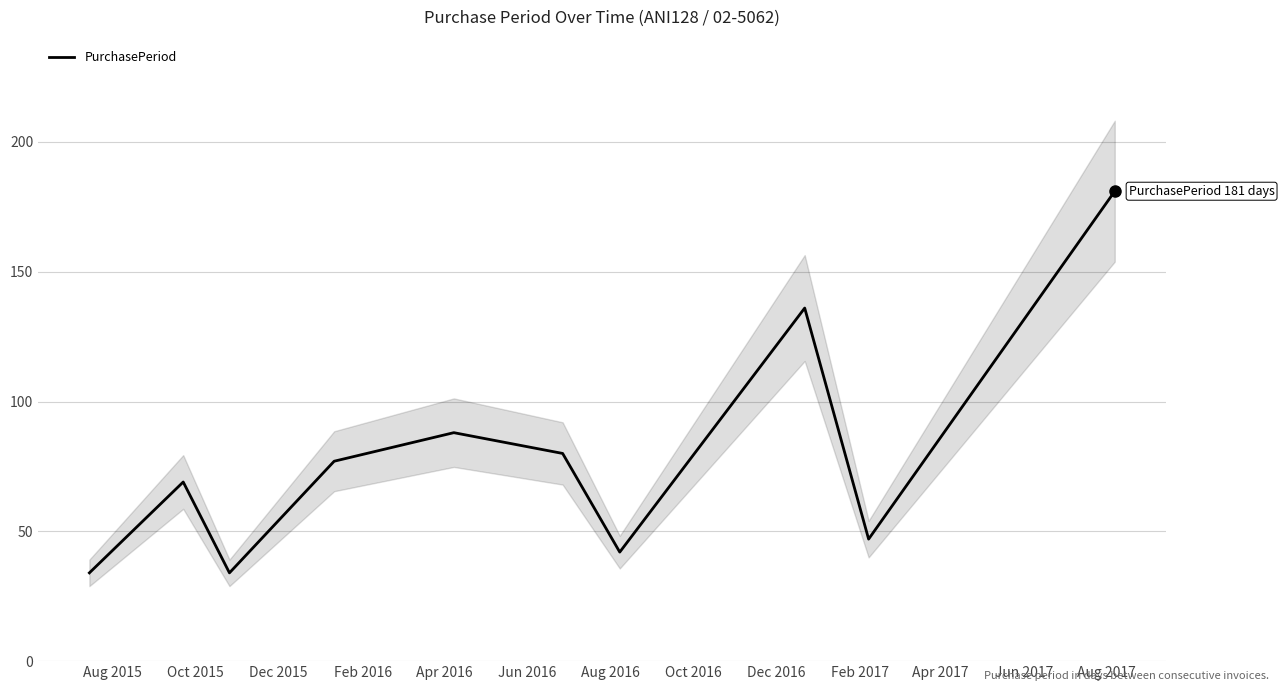

What is the value of the 3rd point from the left?

34